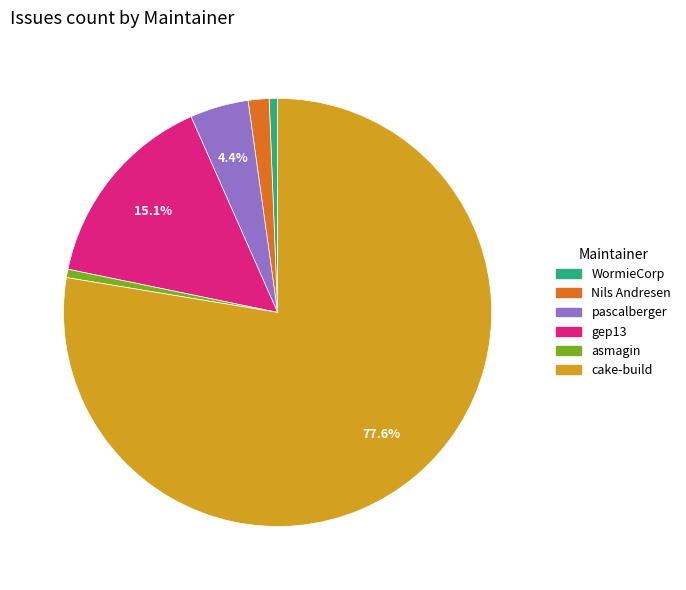

Which slice is the largest?

cake-build